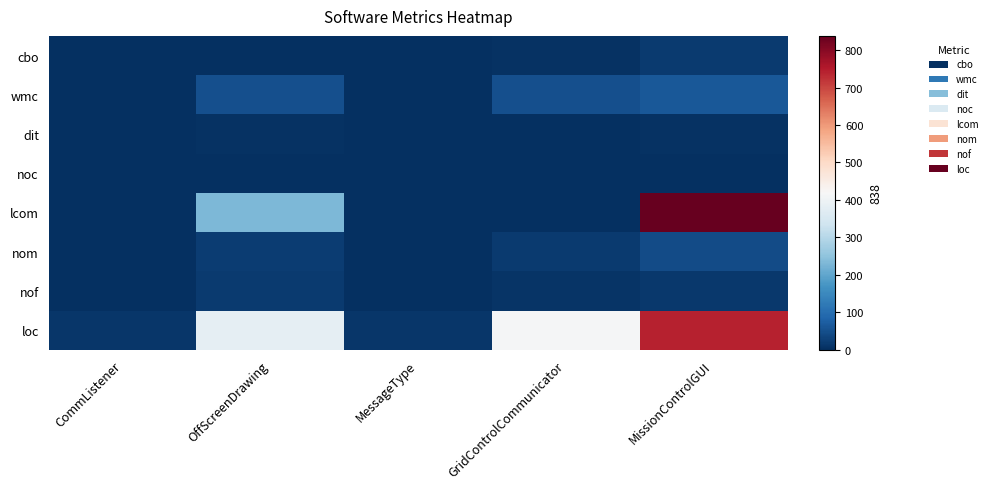

Reading left to right, what are all the values shown in this chart?

cbo: CommListener=0	OffScreenDrawing=1	MessageType=0	GridControlCommunicator=4	MissionControlGUI=19
wmc: CommListener=3	OffScreenDrawing=51	MessageType=0	GridControlCommunicator=51	MissionControlGUI=65
dit: CommListener=1	OffScreenDrawing=5	MessageType=1	GridControlCommunicator=2	MissionControlGUI=6
noc: CommListener=0	OffScreenDrawing=0	MessageType=0	GridControlCommunicator=0	MissionControlGUI=0
lcom: CommListener=3	OffScreenDrawing=231	MessageType=0	GridControlCommunicator=0	MissionControlGUI=838
nom: CommListener=3	OffScreenDrawing=20	MessageType=0	GridControlCommunicator=19	MissionControlGUI=45
nof: CommListener=0	OffScreenDrawing=18	MessageType=0	GridControlCommunicator=7	MissionControlGUI=16
loc: CommListener=11	OffScreenDrawing=381	MessageType=10	GridControlCommunicator=413	MissionControlGUI=742